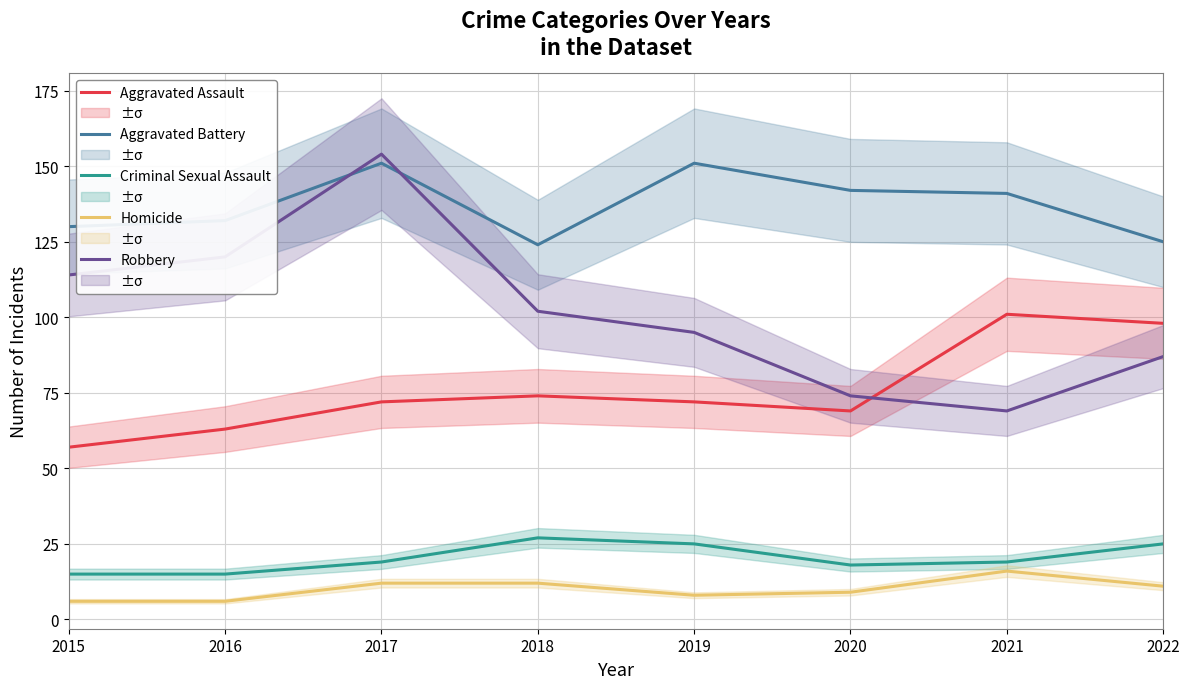

What is the approximate value of Criminal Sexual Assault at 2022, to the nearest 10?

20